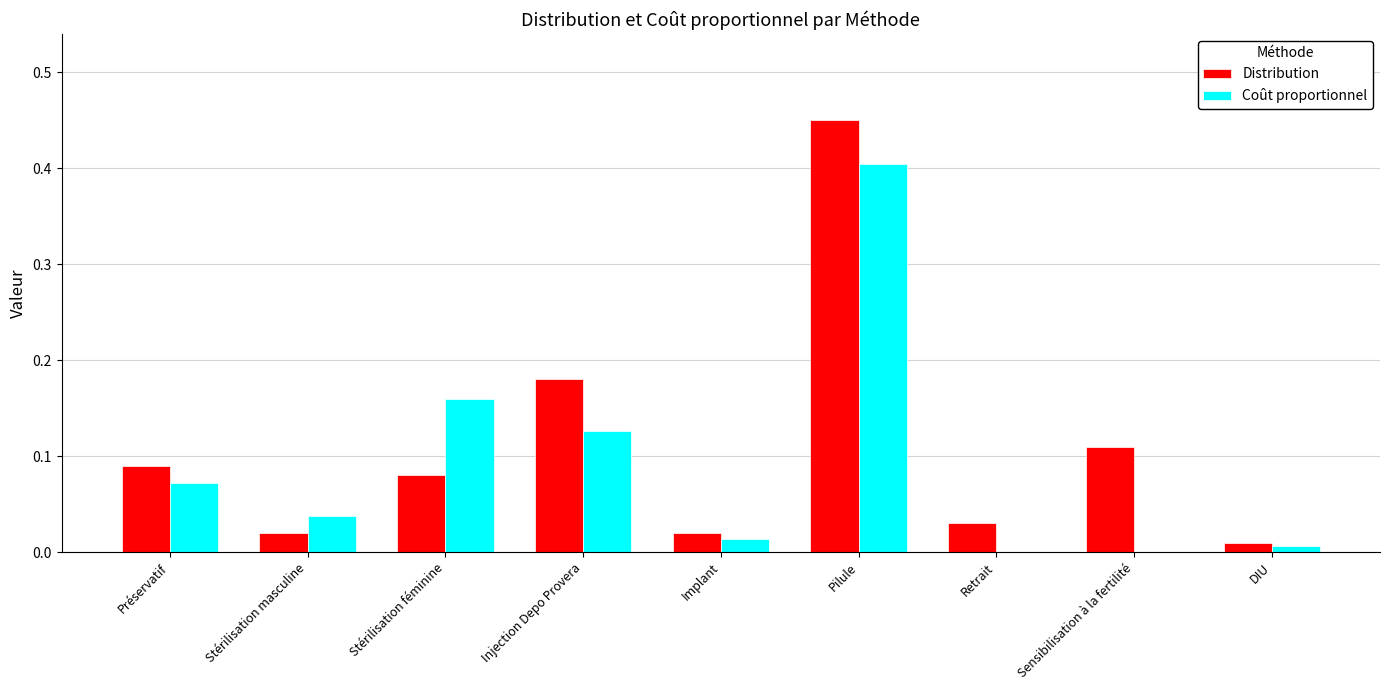

True or false: Coût proportionnel has a value of 0.2 at Sensibilisation à la fertilité.

False